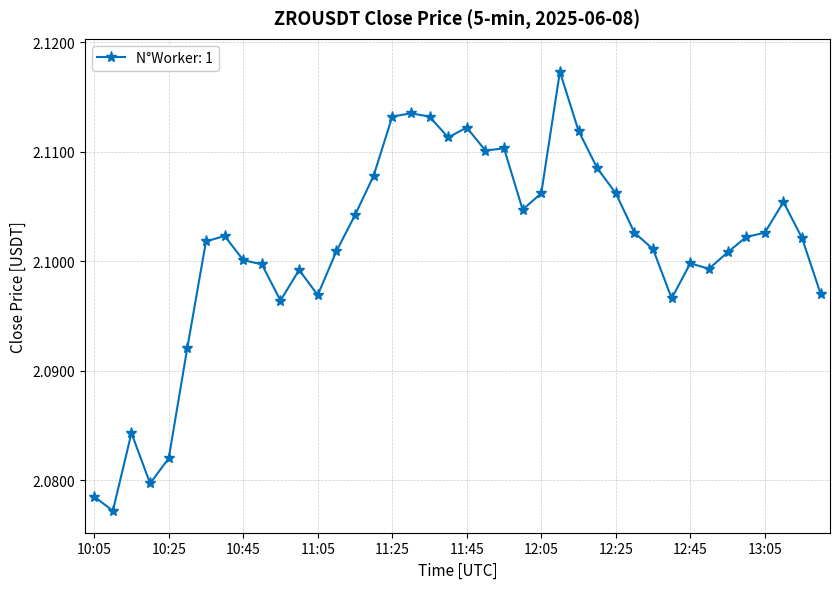

How many values are between 2 and 3?

40